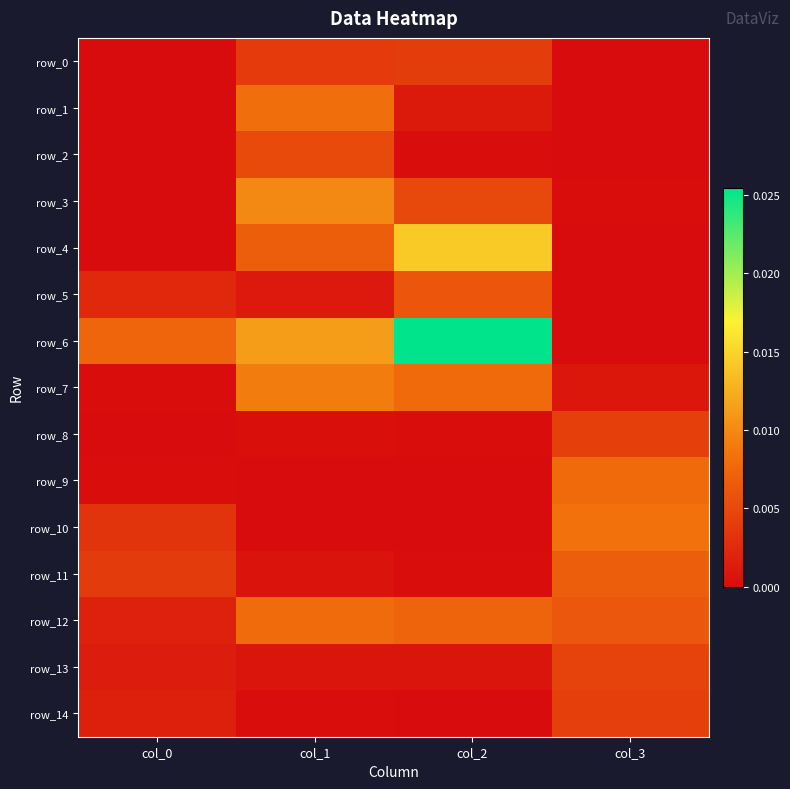

The value of row_4 at col_1 is 0.0. True or false?

True